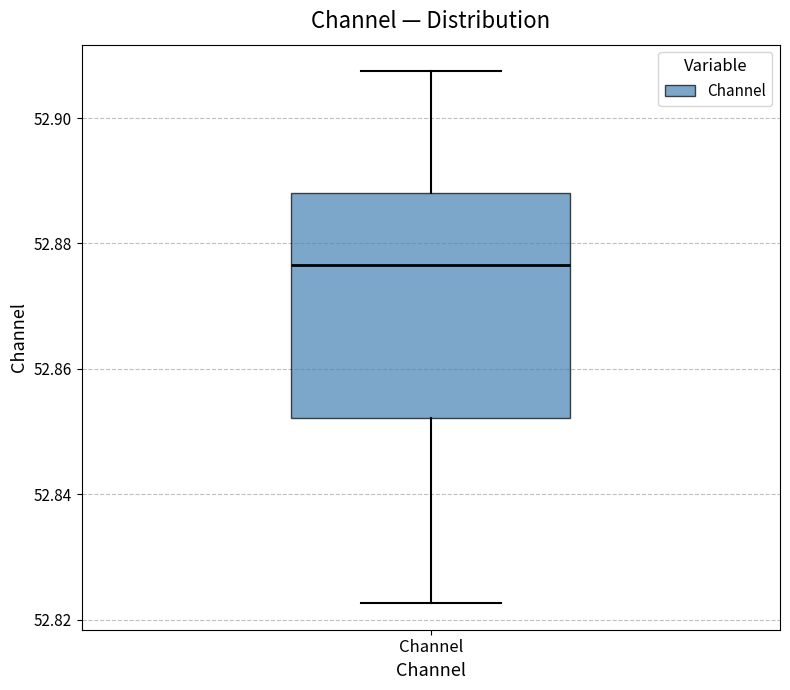

Transcribe this box plot: give where the median line is, the range the box spans, and where the two whiskers end, as read against the y-axis. The values are not printed on the chart, so give them approximately, as read against the axis.

median 52.876, box 52.852 to 52.888, whiskers 52.822 to 52.908